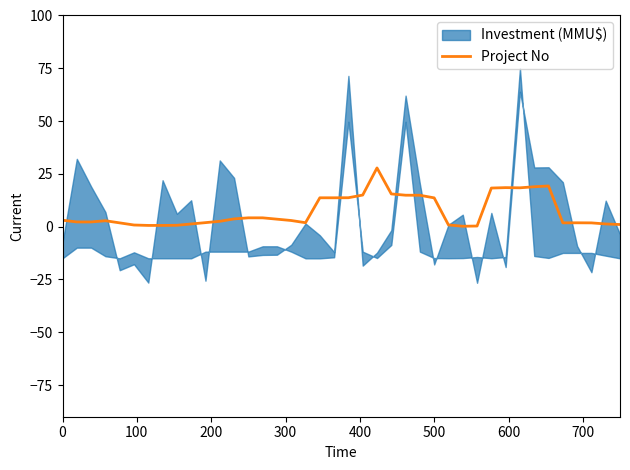

Is it true that Project No equals 3.1 at 0?

True